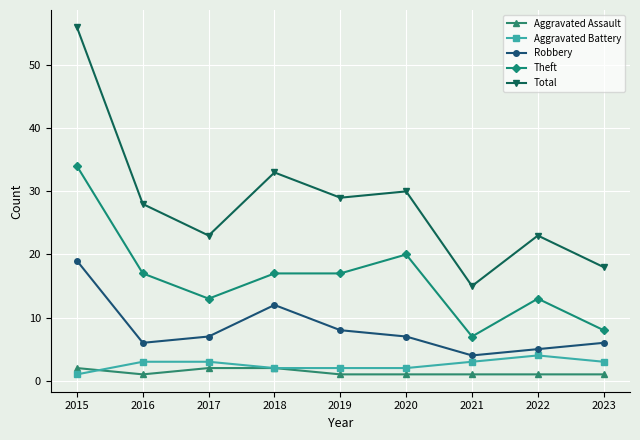

What is the total value across all series at 2019?

57